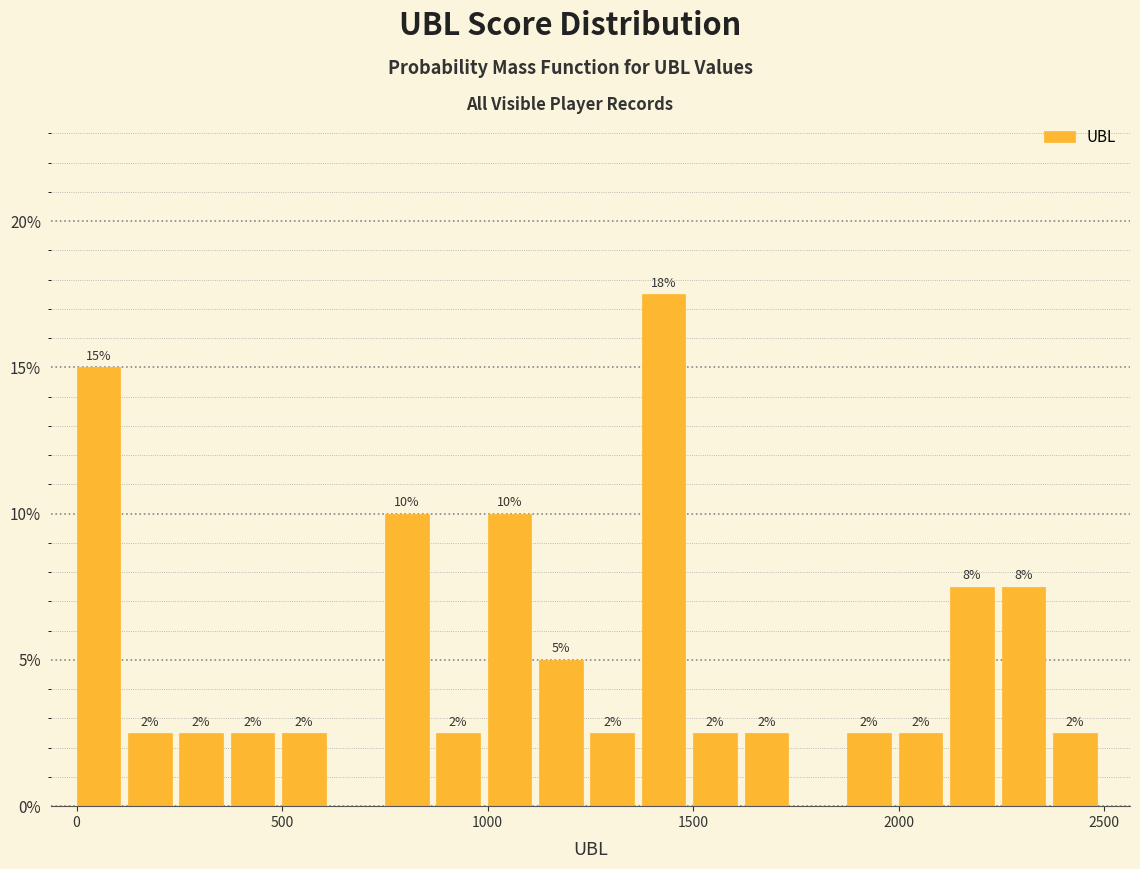

Around what value on the x-axis is the tallest bar? Give the approximate position of its centre, as read against the axis.

1450